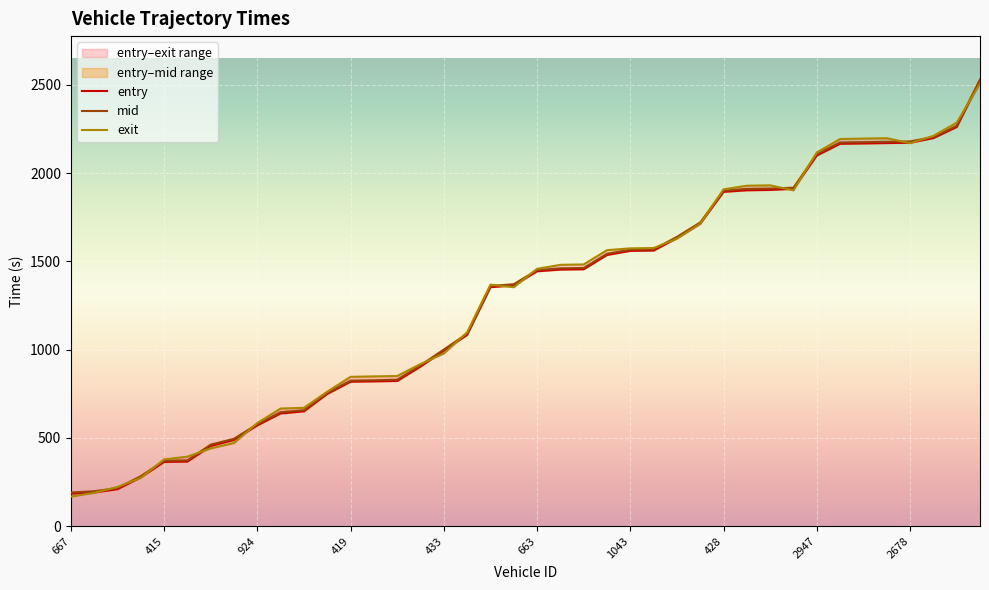

Rank the series by their maximum value, from highest to lowest.

mid, entry, exit